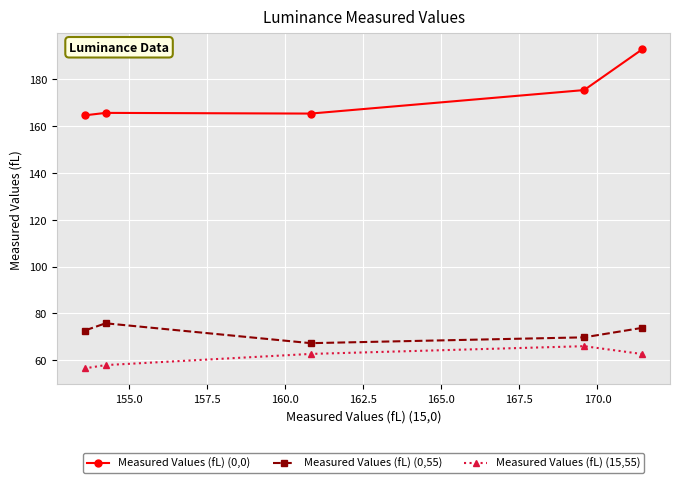

Rank the series by their maximum value, from lowest to highest.

Measured Values (fL) (15,55), Measured Values (fL) (0,55), Measured Values (fL) (0,0)